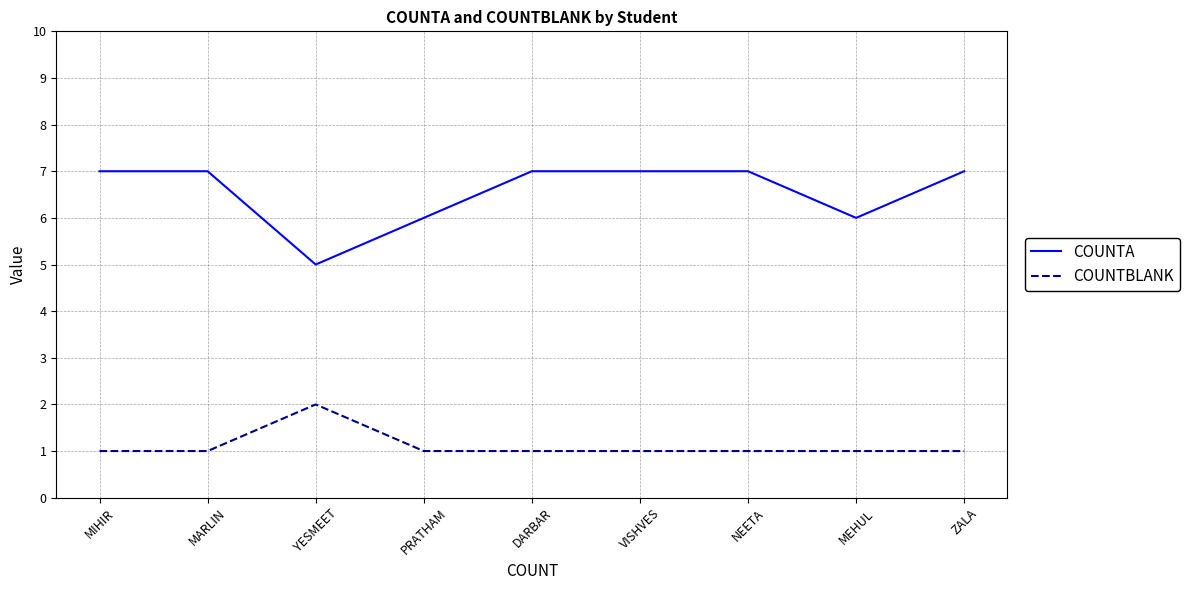

Is it true that COUNTA equals 7 at VISHVES?

True